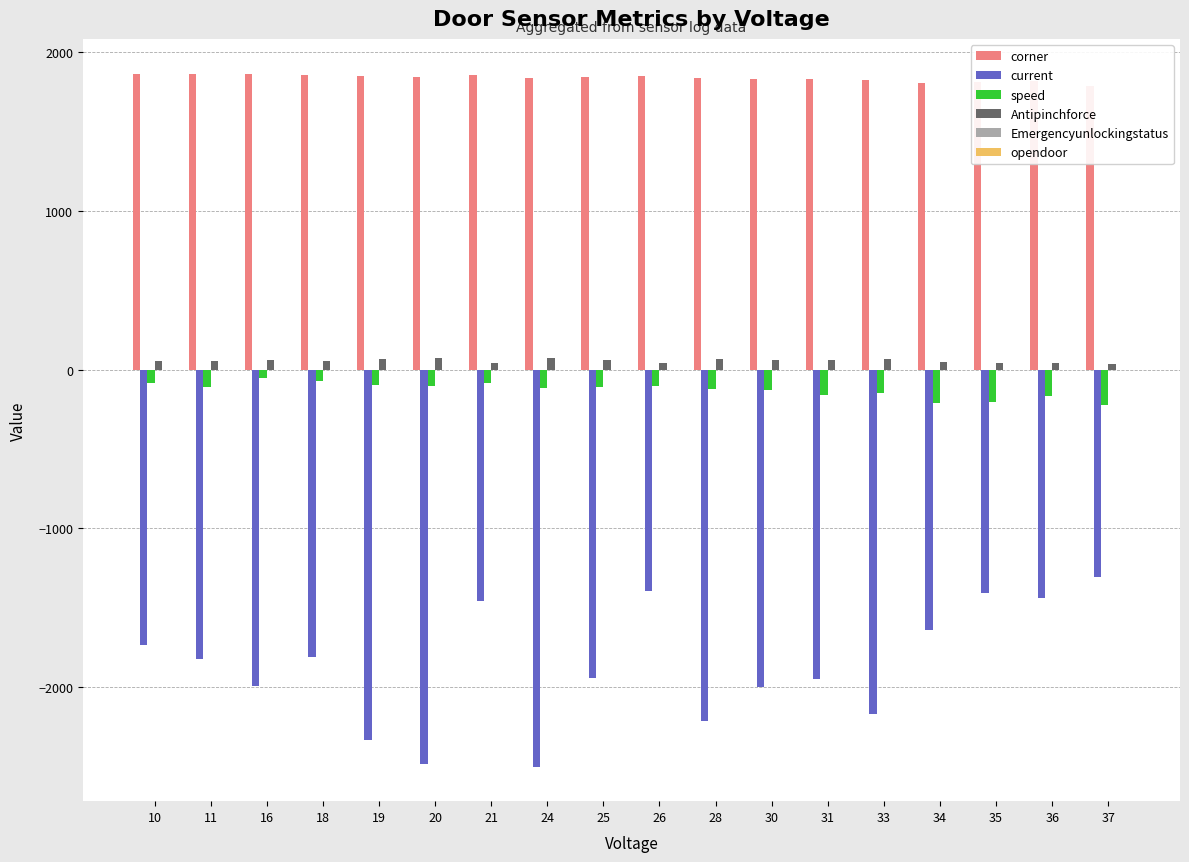

The opendoor series shows 0 at 16. True or false?

True